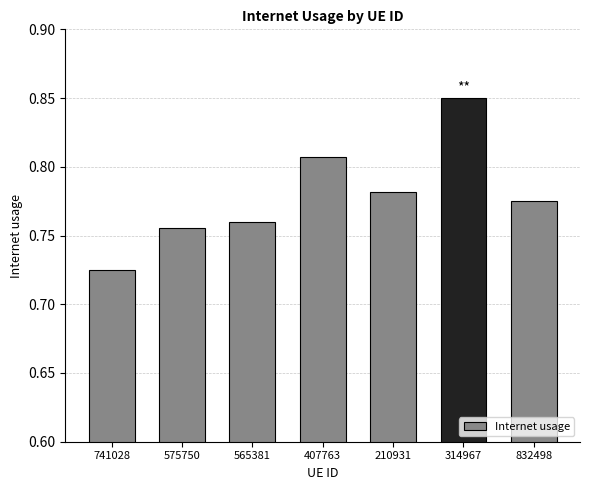

Where is the data nearest to the value 0?

741028